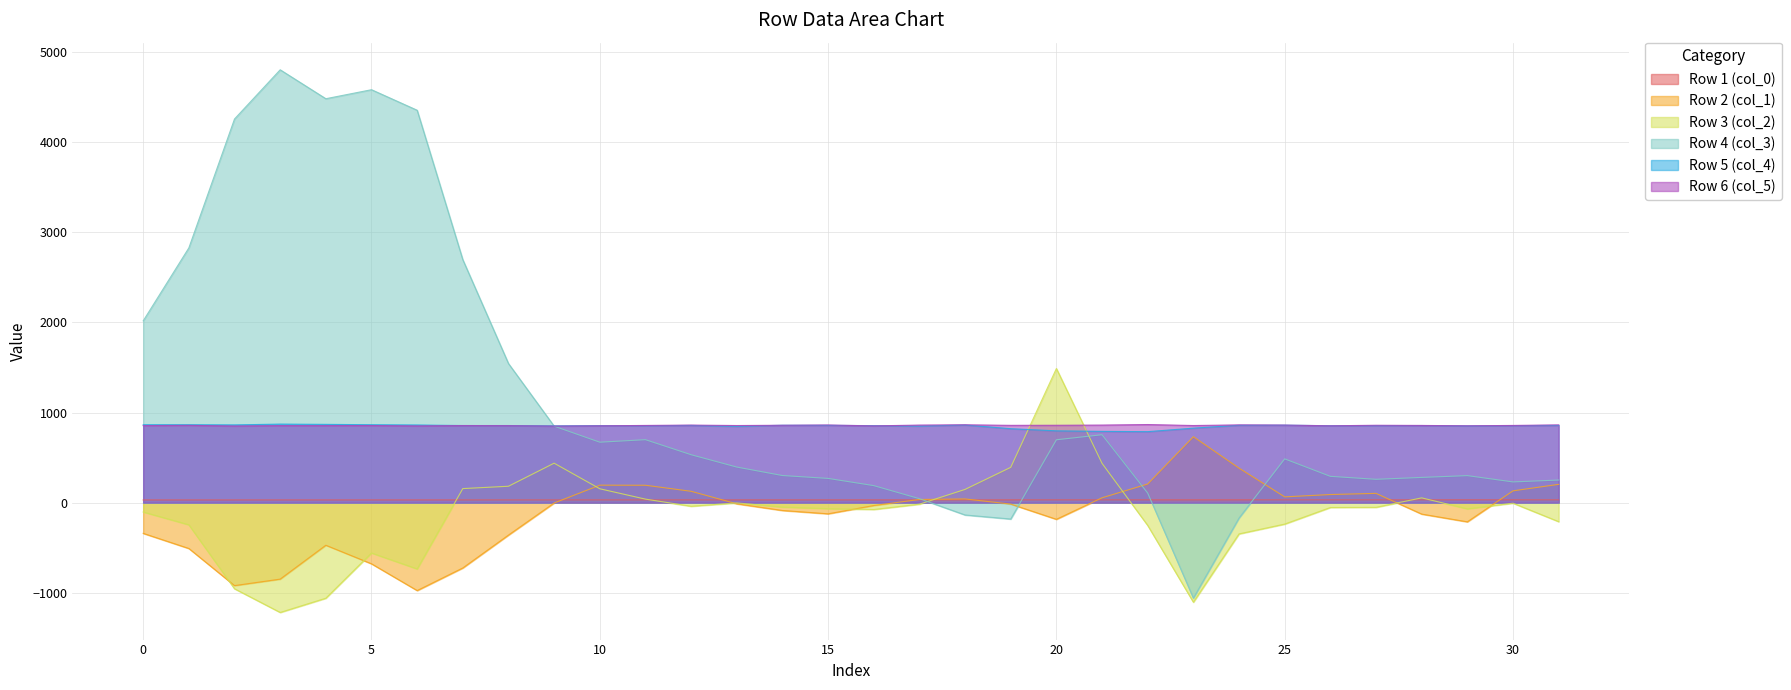

How many interior local valleys does the Row 4 (col_3) series have?

6